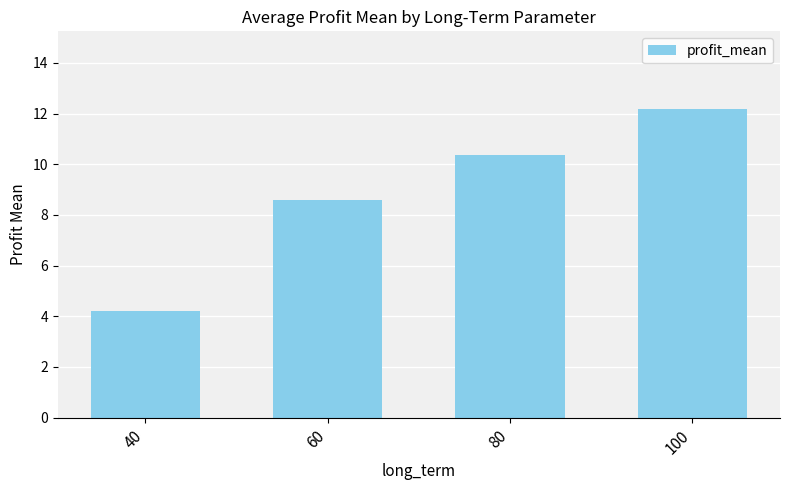

List the labels in order of value, smallest first.

40, 60, 80, 100